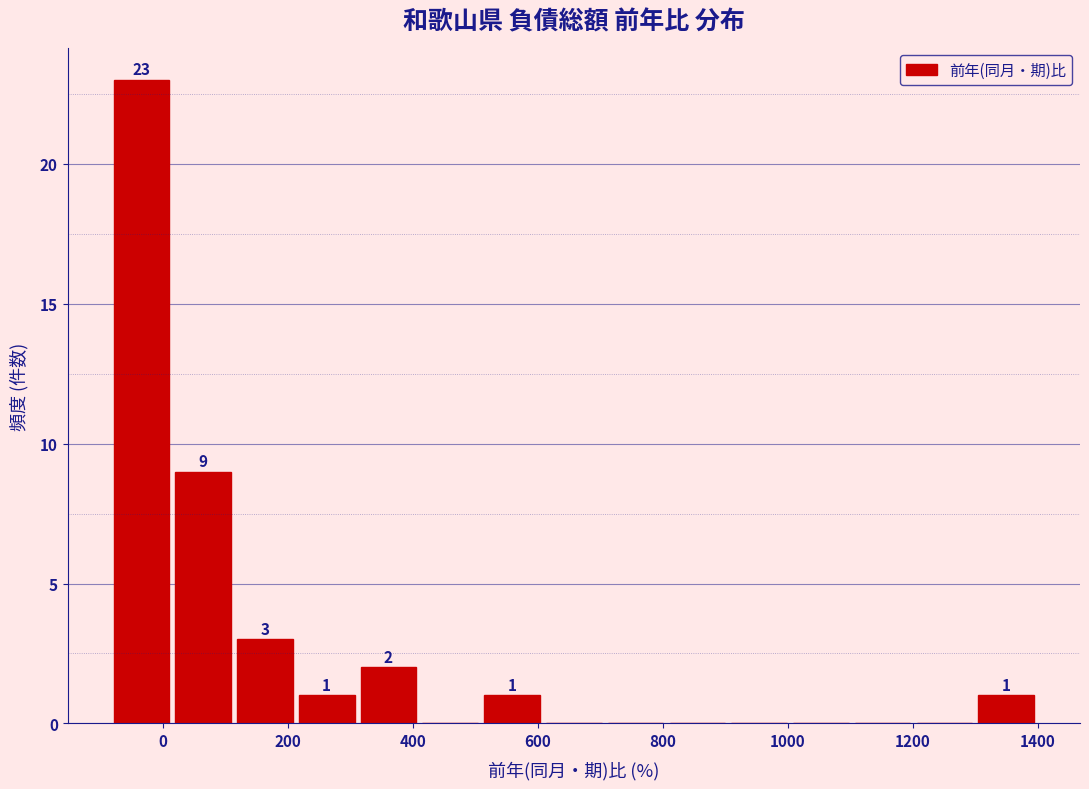

Over which range of the x-axis is the bar tallest?

-80 to 20